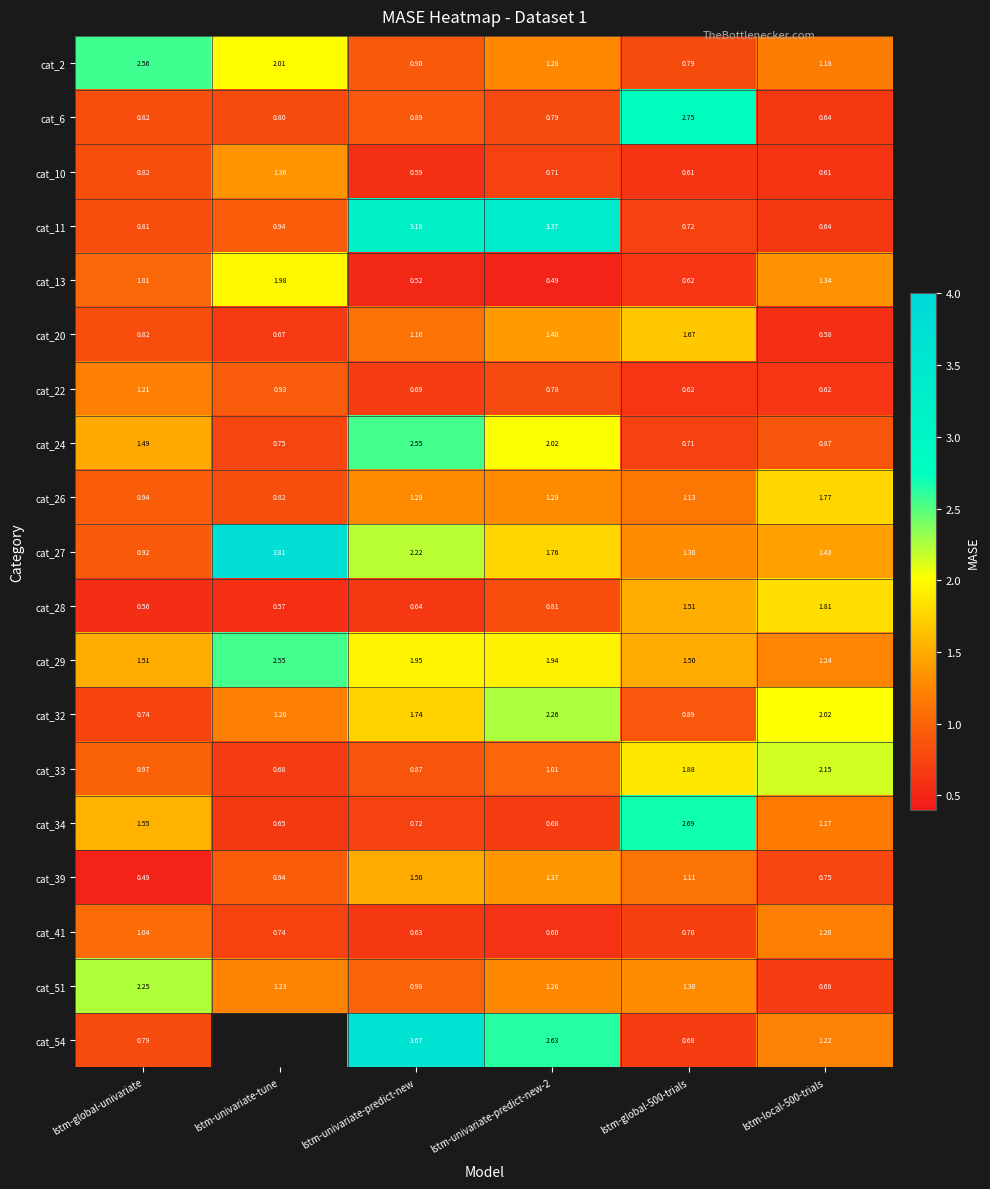

The value of cat_26 at lstm-global-500-trials is 1.9. True or false?

False